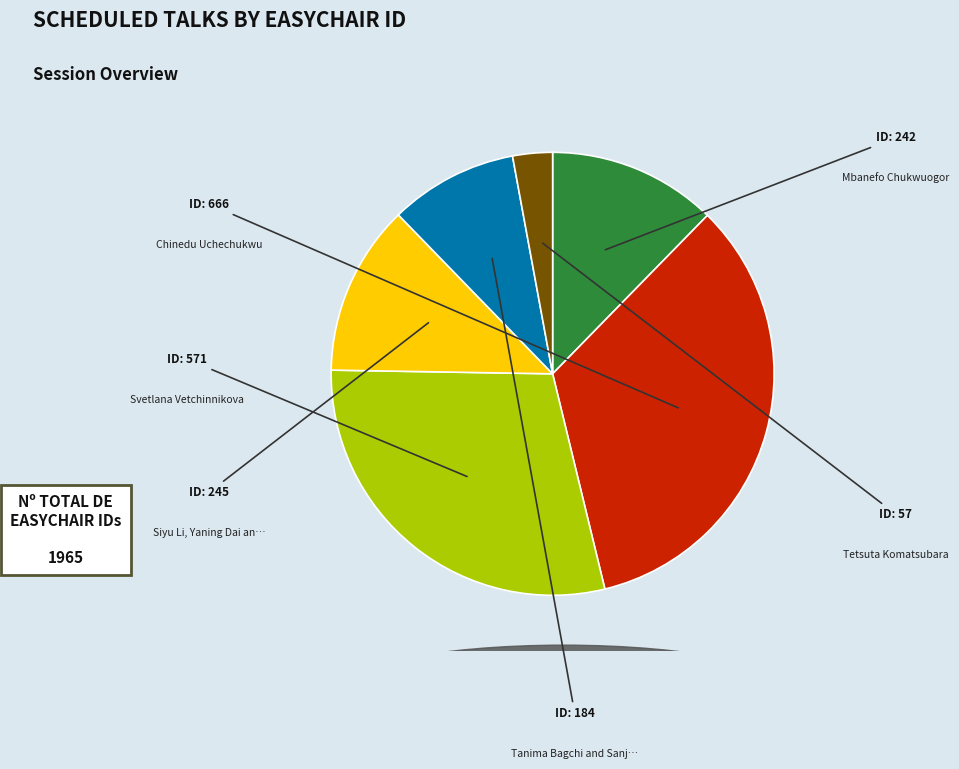

Is there any slice that represents more than half of the pie?

No